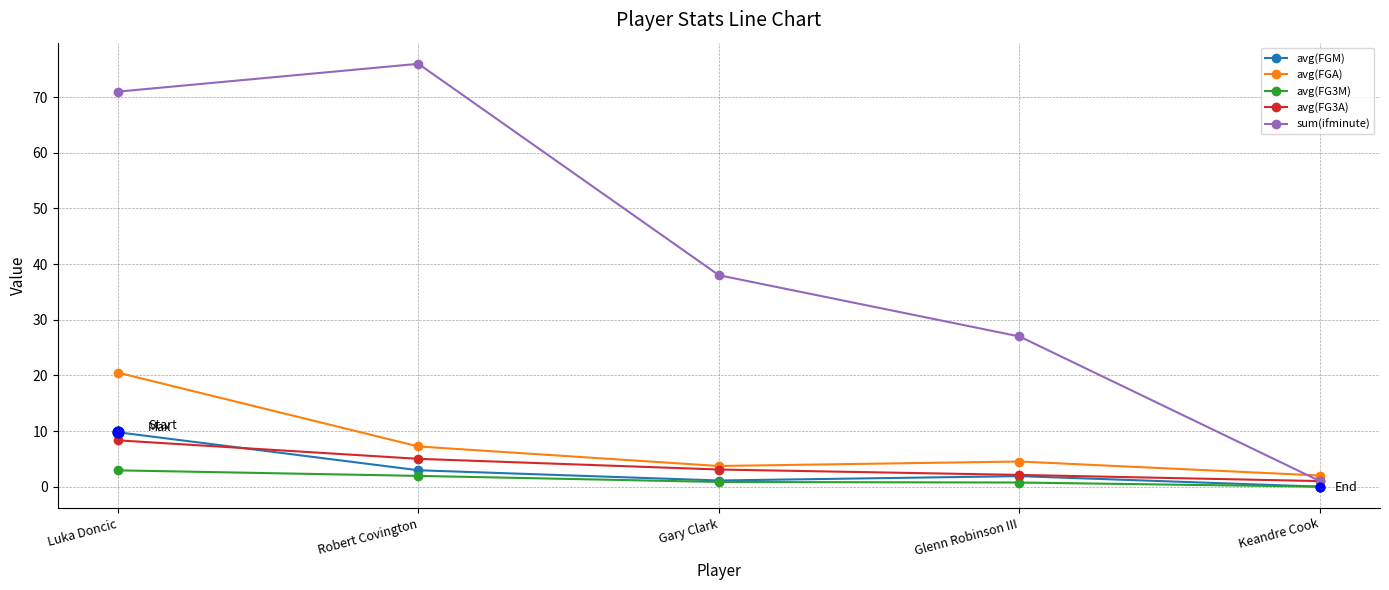

Which series has the largest range (max minus min)?

sum(ifminute)